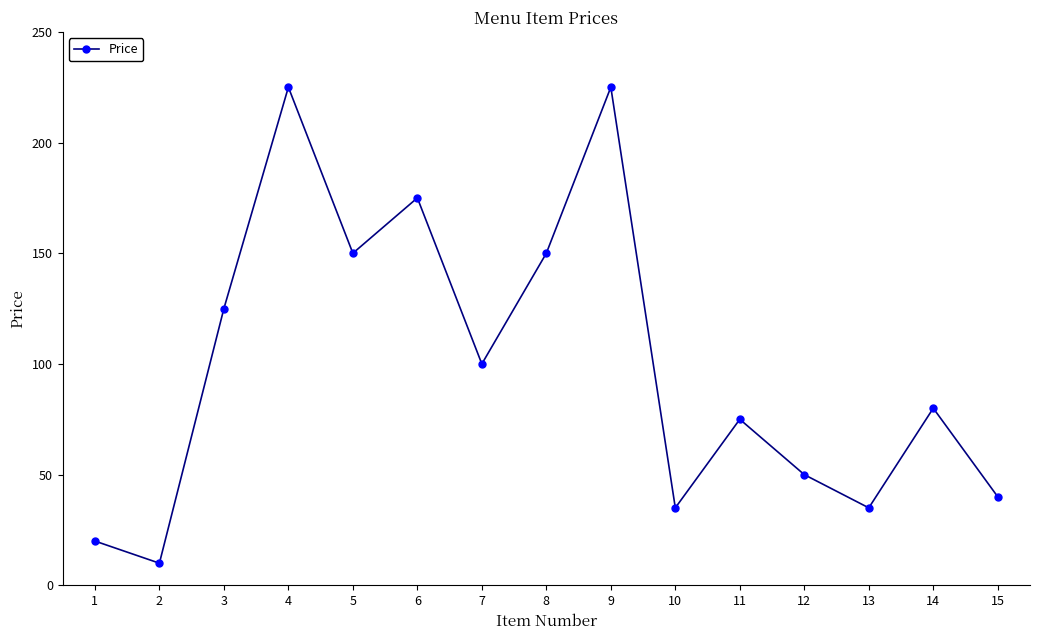

Approximately how many times larger is the value at 1 compared to 11?

0.3